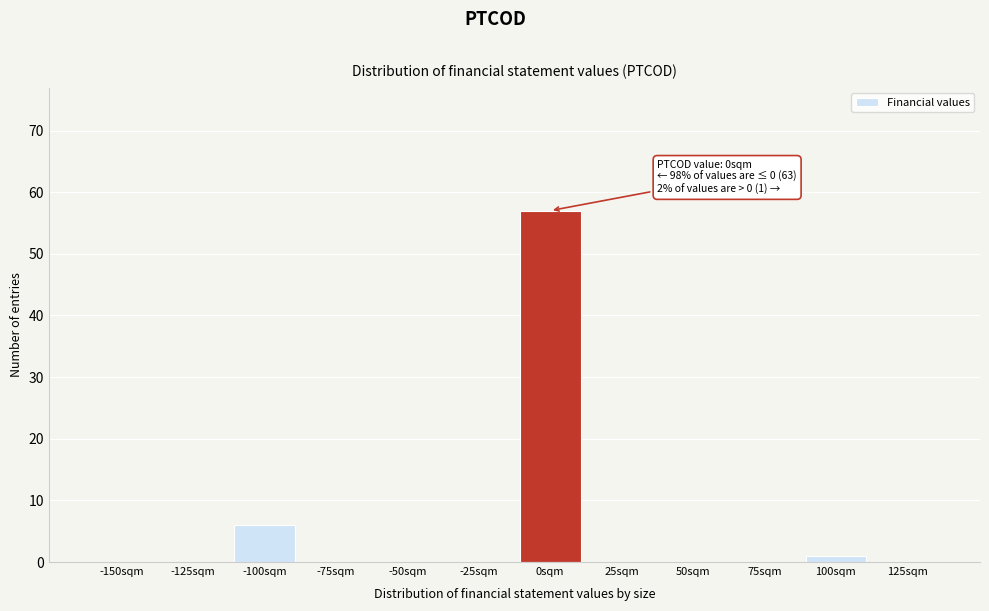

Reading left to right, transcribe all the data shown in this chart.

-150sqm=0	-125sqm=0	-100sqm=6	-75sqm=0	-50sqm=0	-25sqm=0	0sqm=57	25sqm=0	50sqm=0	75sqm=0	100sqm=1	125sqm=0